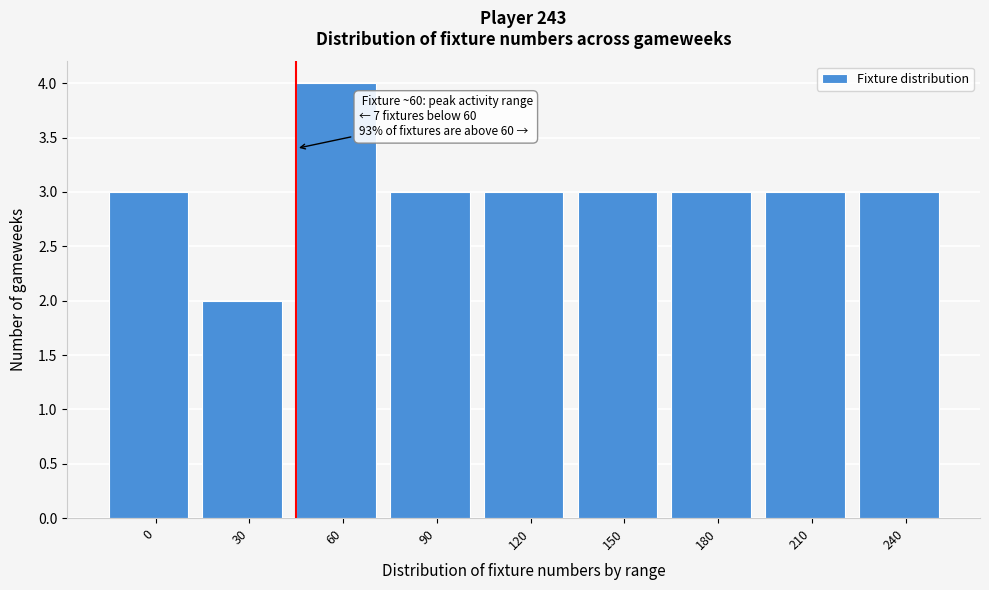

Reading left to right, transcribe all the data shown in this chart.

0=3	30=2	60=4	90=3	120=3	150=3	180=3	210=3	240=3